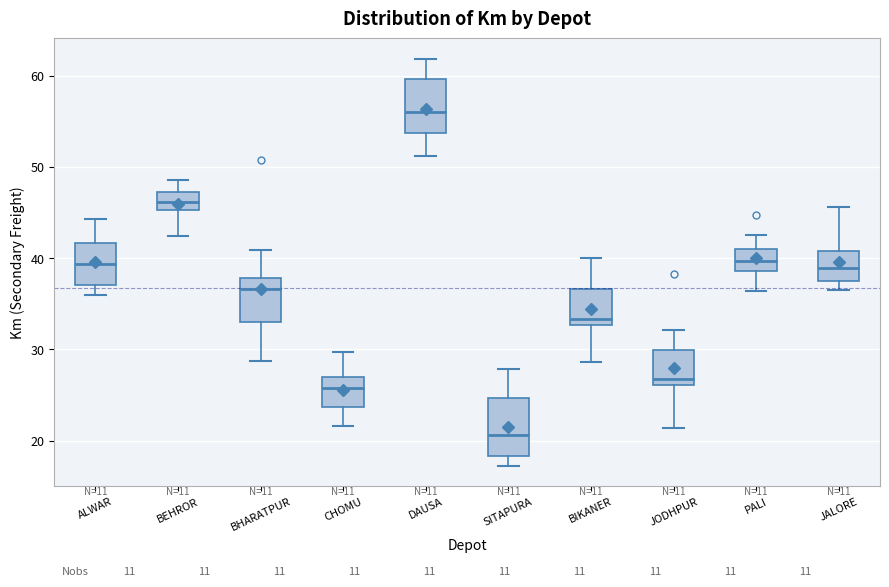

Reading left to right, read every box against the y-axis: the position of its median line, the range the box covers, and the ends of its whiskers. The values are not printed on the chart, so give them approximately, as read against the axis.

ALWAR: median 39, box 37 to 42, whiskers 36 to 44
BEHROR: median 46, box 45 to 47, whiskers 42 to 49
BHARATPUR: median 37, box 33 to 38, whiskers 29 to 41
CHOMU: median 26, box 24 to 27, whiskers 22 to 30
DAUSA: median 56, box 54 to 60, whiskers 51 to 62
SITAPURA: median 21, box 18 to 25, whiskers 17 to 28
BIKANER: median 33 (just above the box's lower edge), box 33 to 37, whiskers 29 to 40
JODHPUR: median 27, box 26 to 30, whiskers 21 to 32
PALI: median 40, box 39 to 41, whiskers 36 to 43
JALORE: median 39, box 37 to 41, whiskers 36 to 46